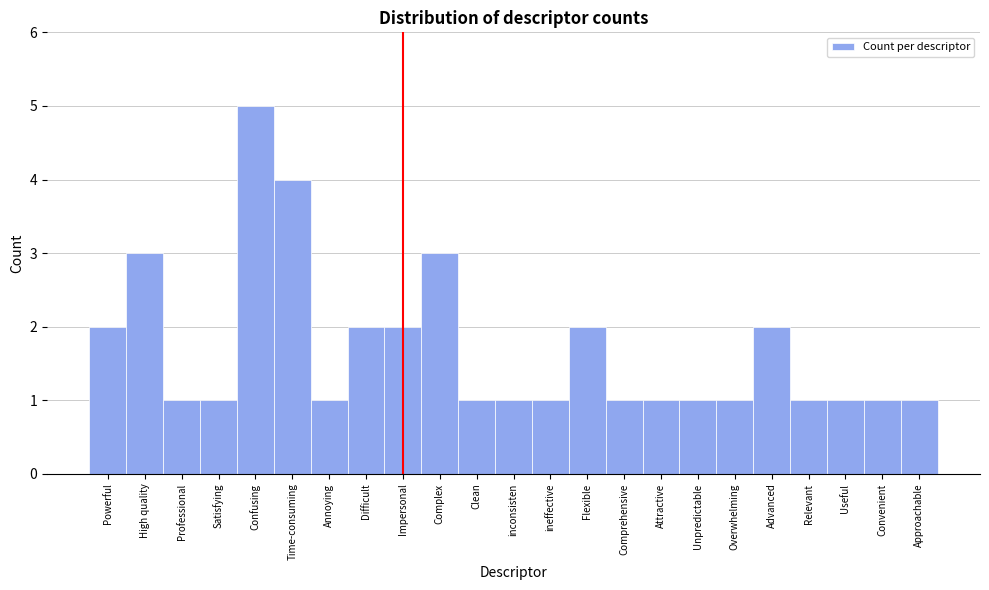

Reading left to right, extract all data points from this chart.

2	3	1	1	5	4	1	2	2	3	1	1	1	2	1	1	1	1	2	1	1	1	1